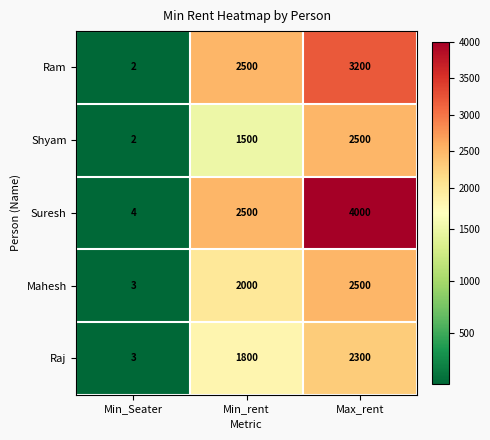

Is it true that Mahesh equals 3 at Min_Seater?

True